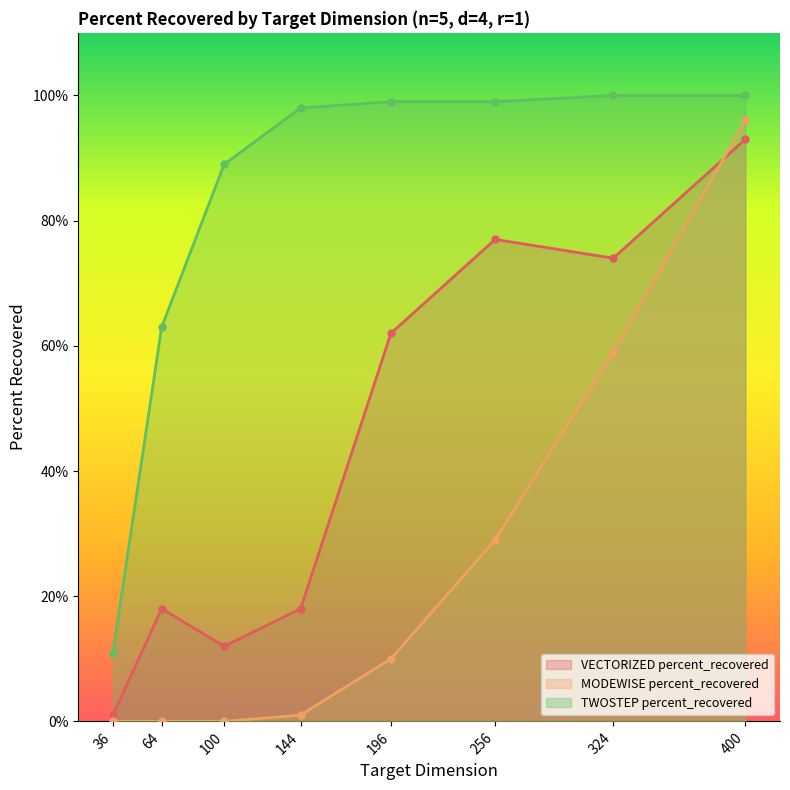

What is the highest value of the VECTORIZED percent_recovered series?

93